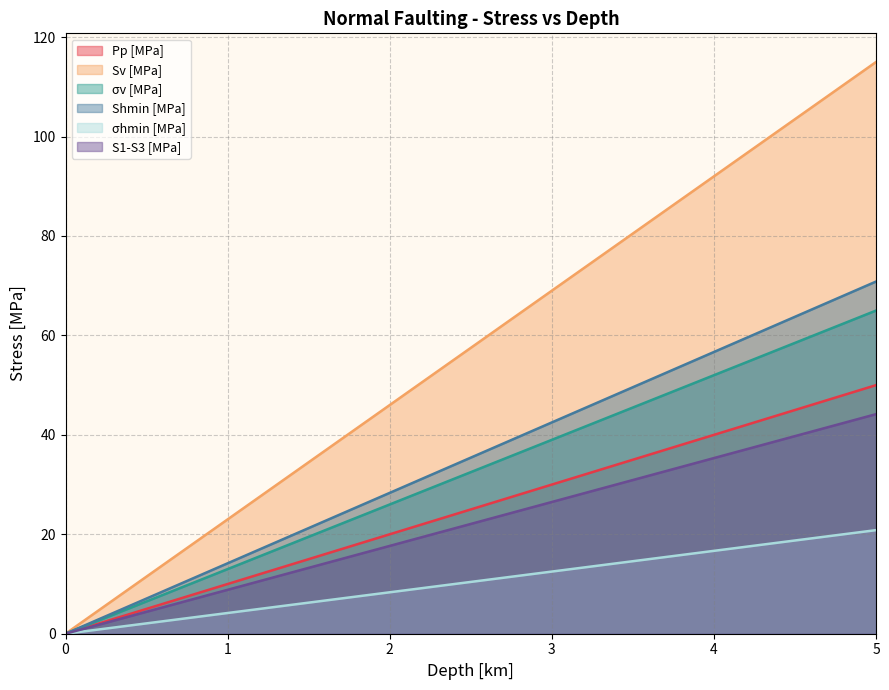

Reading left to right, extract all data points from this chart.

Pp [MPa]: 0=0.0	1=10.0	2=20.0	3=30.0	4=40.0	5=50.0
Sv [MPa]: 0=0.0	1=23.0	2=46.0	3=69.0	4=92.0	5=115.0
σv [MPa]: 0=0.0	1=13.0	2=26.0	3=39.0	4=52.0	5=65.0
Shmin [MPa]: 0=0.0	1=14.2	2=28.3	3=42.5	4=56.7	5=70.8
σhmin [MPa]: 0=0.0	1=4.2	2=8.3	3=12.5	4=16.7	5=20.8
S1-S3 [MPa]: 0=0.0	1=8.8	2=17.7	3=26.5	4=35.3	5=44.2